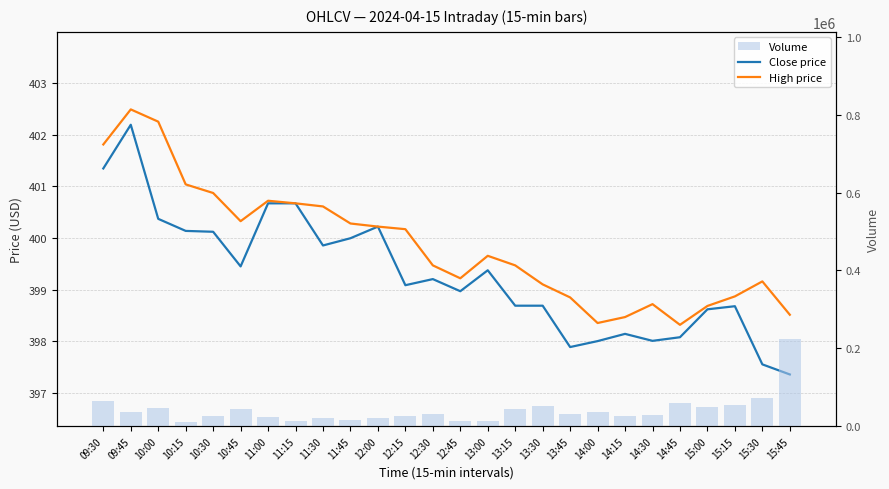

The Close price series shows 160.0 at 11:00. True or false?

False